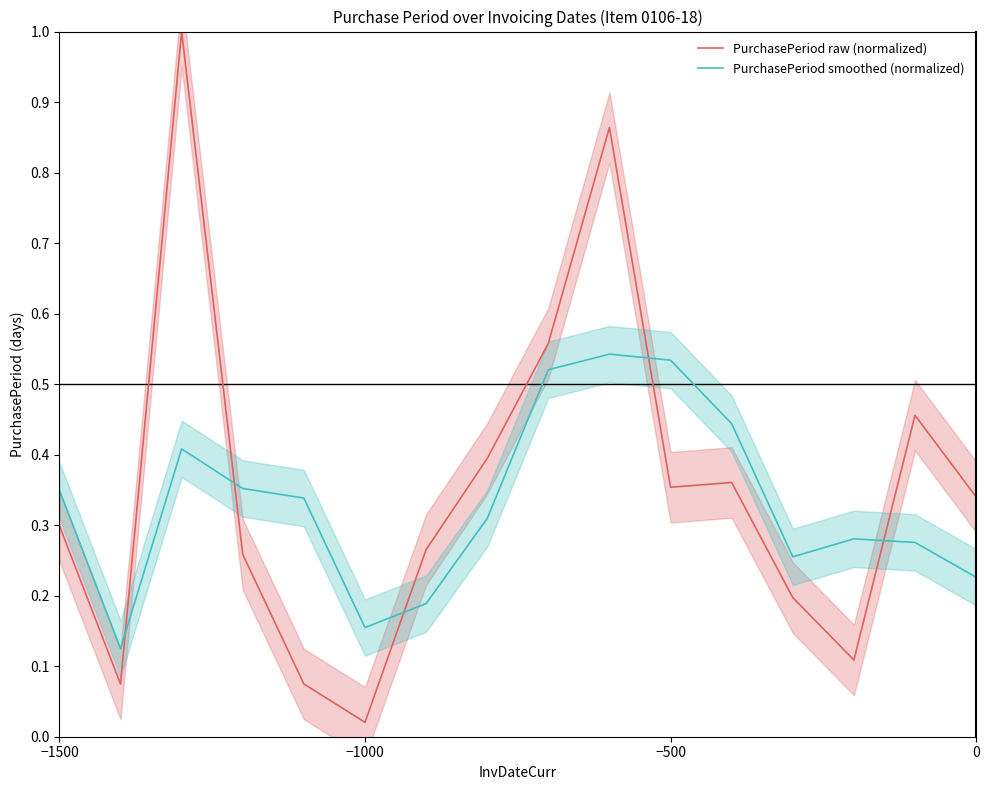

Where is PurchasePeriod raw (normalized) nearest to the value 0?

−1000